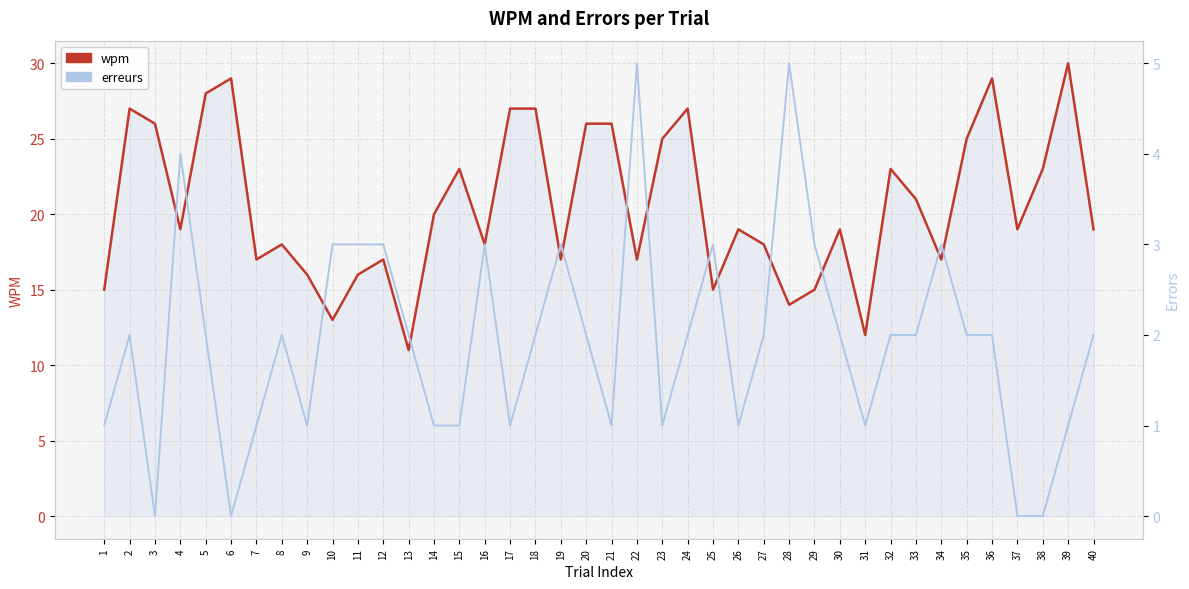

At which label does erreurs first exceed 2?

4